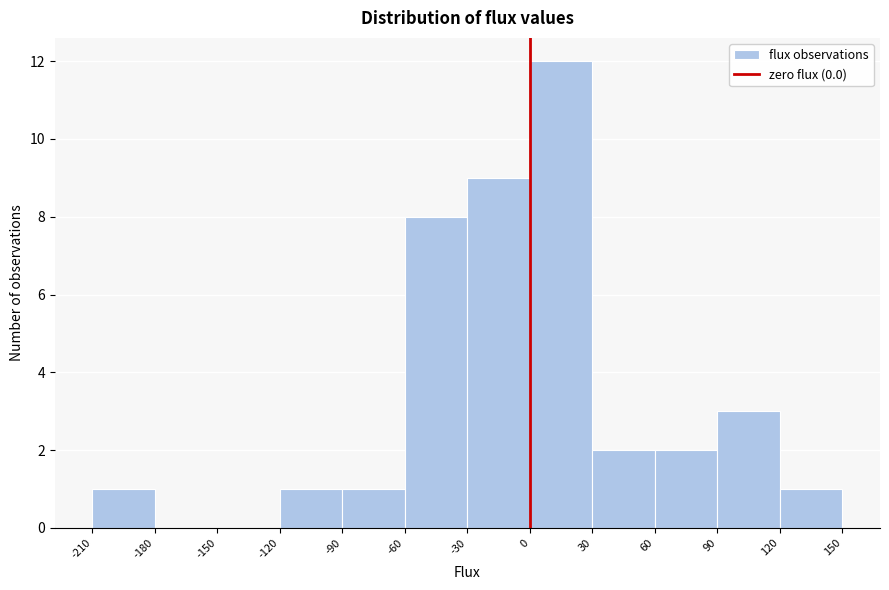

Reading left to right, list every bar in this chart as the range it spans on the x-axis followed by its height. The values are not printed on the chart, so give them approximately, as read against the axis.

-210 to -180: 1
-180 to -150: 0
-150 to -120: 0
-120 to -90: 1
-90 to -60: 1
-60 to -30: 8
-30 to 0: 9
0 to 30: 12
30 to 60: 2
60 to 90: 2
90 to 120: 3
120 to 150: 1